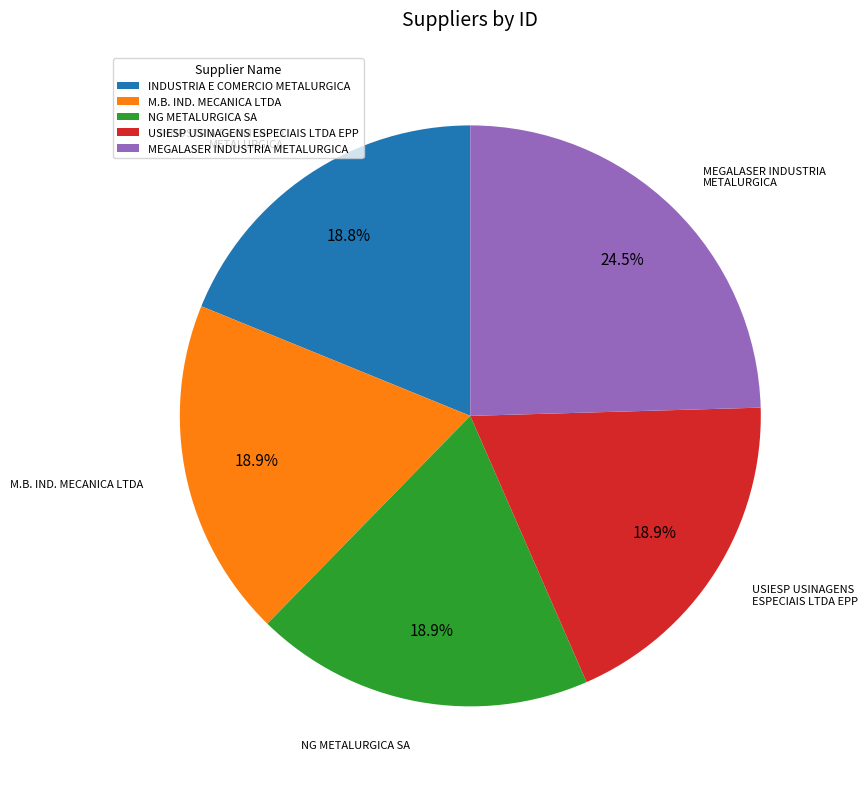

Combined, do USIESP USINAGENS ESPECIAIS LTDA EPP and NG METALURGICA SA account for over 50%?

No